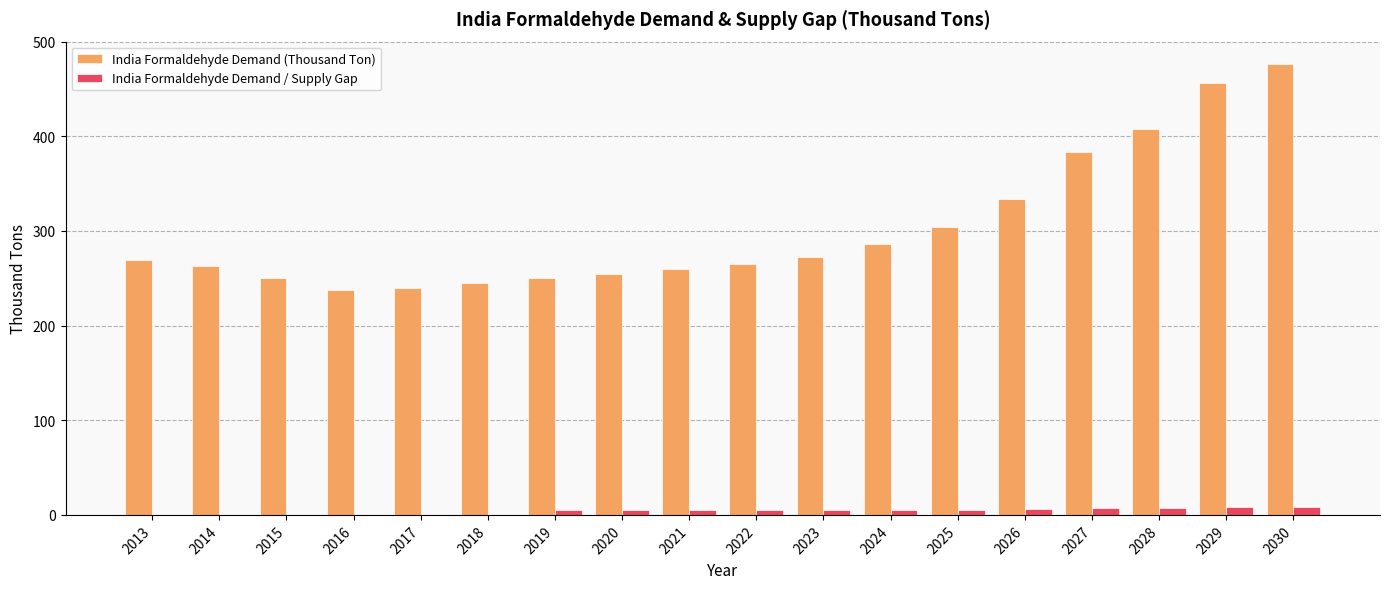

What is the maximum value for India Formaldehyde Demand (Thousand Ton)?

476.3